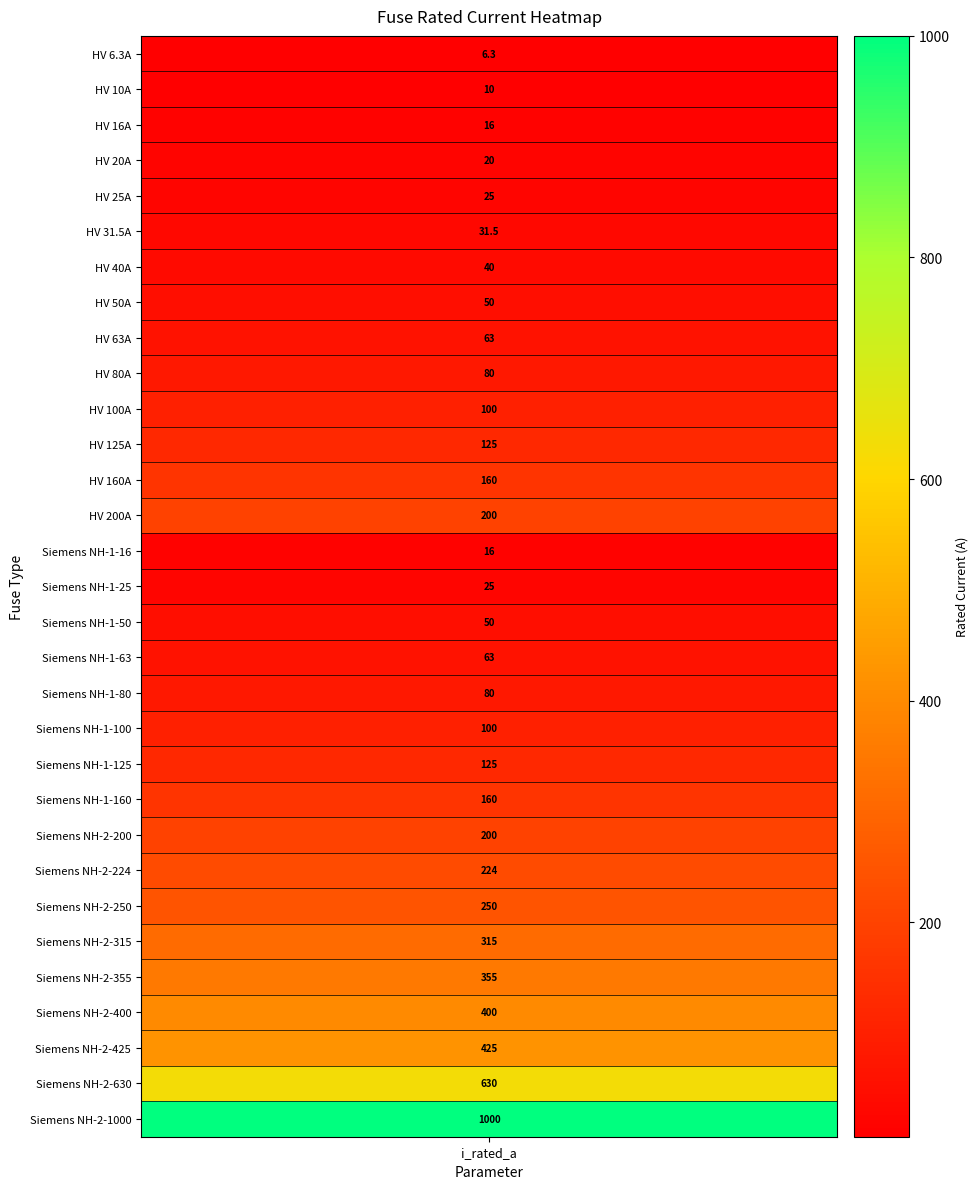

Is it true that the value at 17 is 101.8?

False